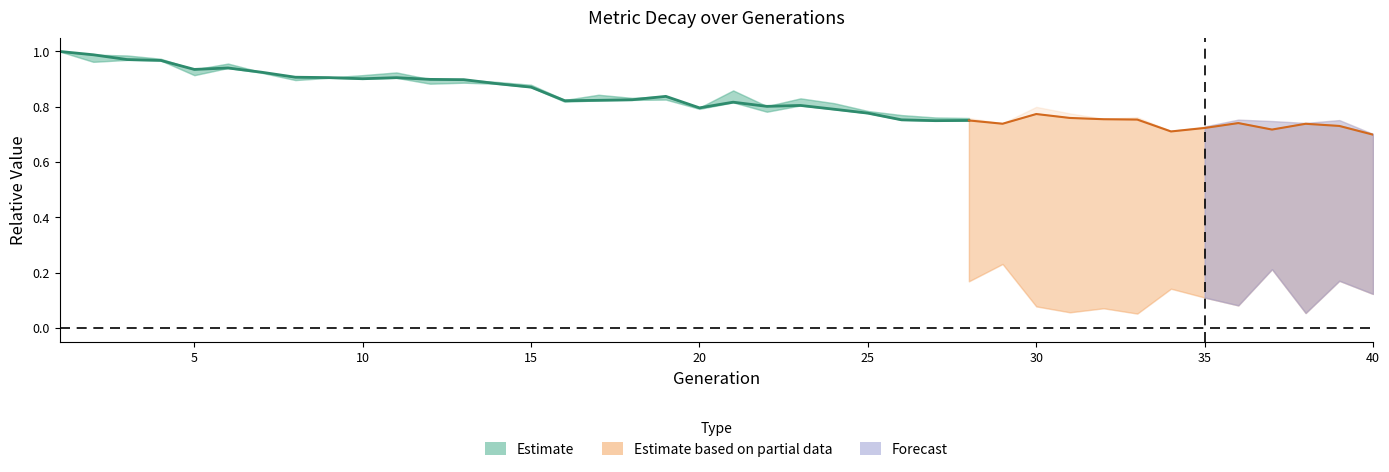

What is the greatest value displayed?

1.0